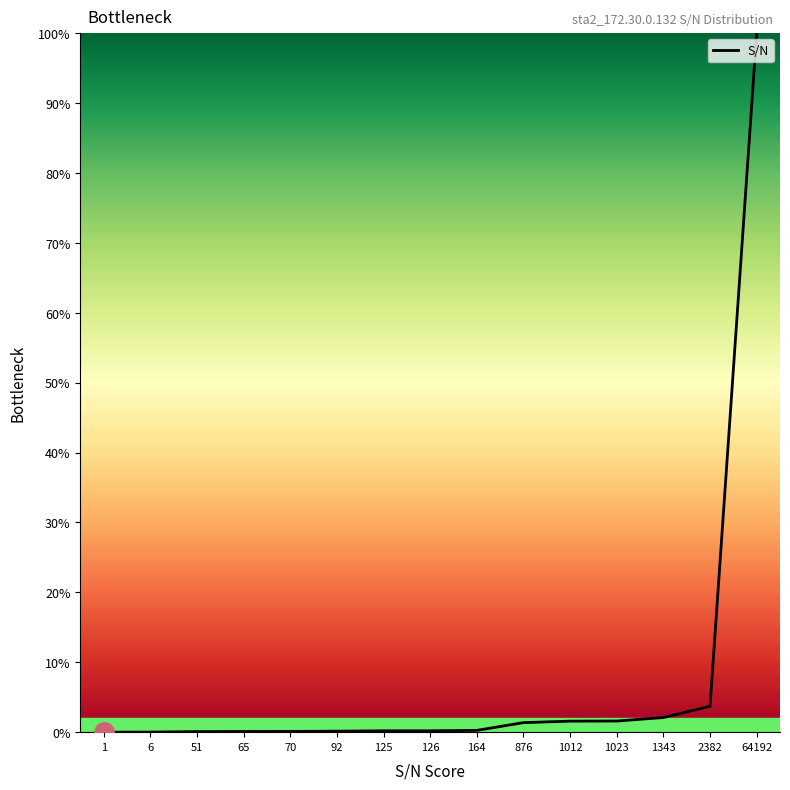

What is the sum of all values?

111.4